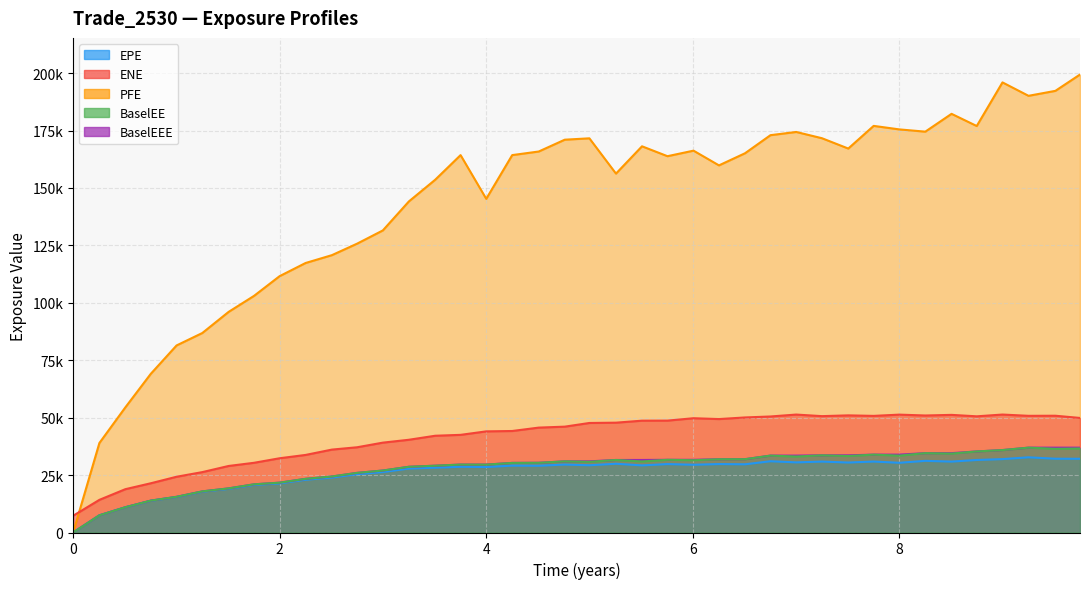

How many categories are shown in the chart?

40